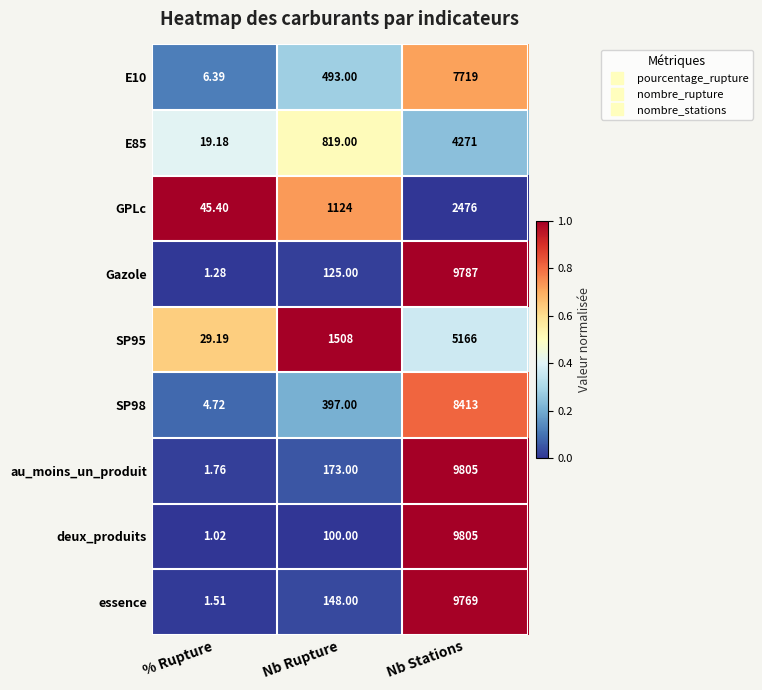

Between % Rupture and Nb Stations, which series saw the biggest shift?

deux_produits